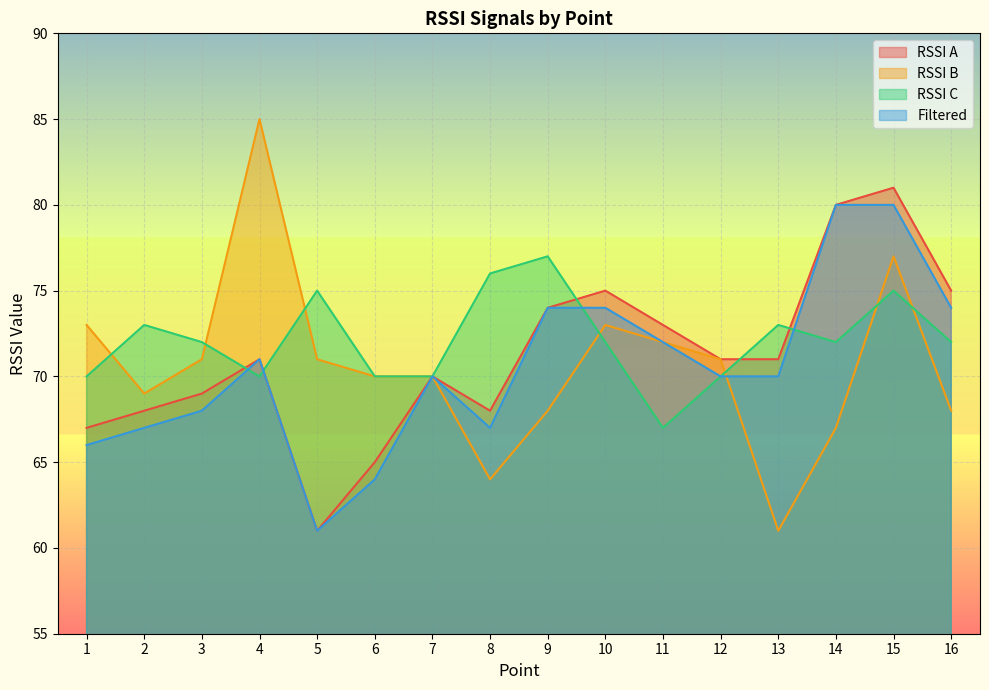

What is the difference between the maximum and minimum values in the RSSI C series?

10